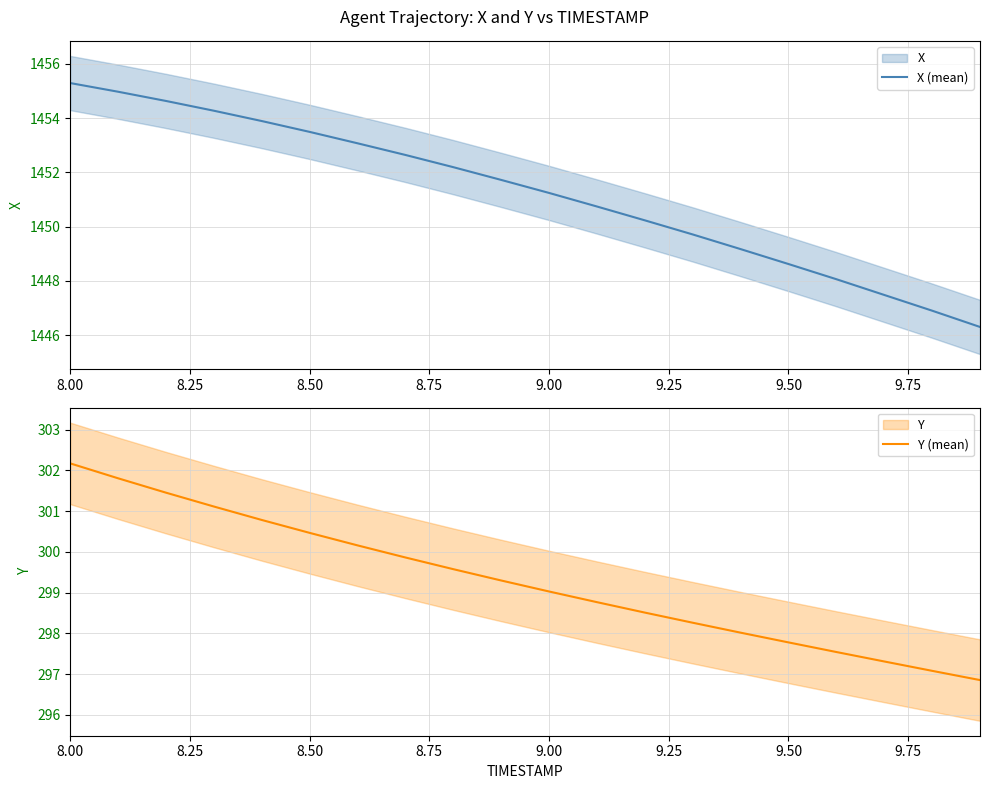

True or false: Y (mean) has more than 0 interior local peaks.

False